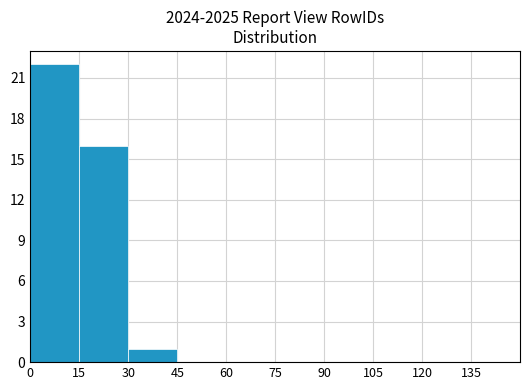

How many categories are shown in the chart?

10